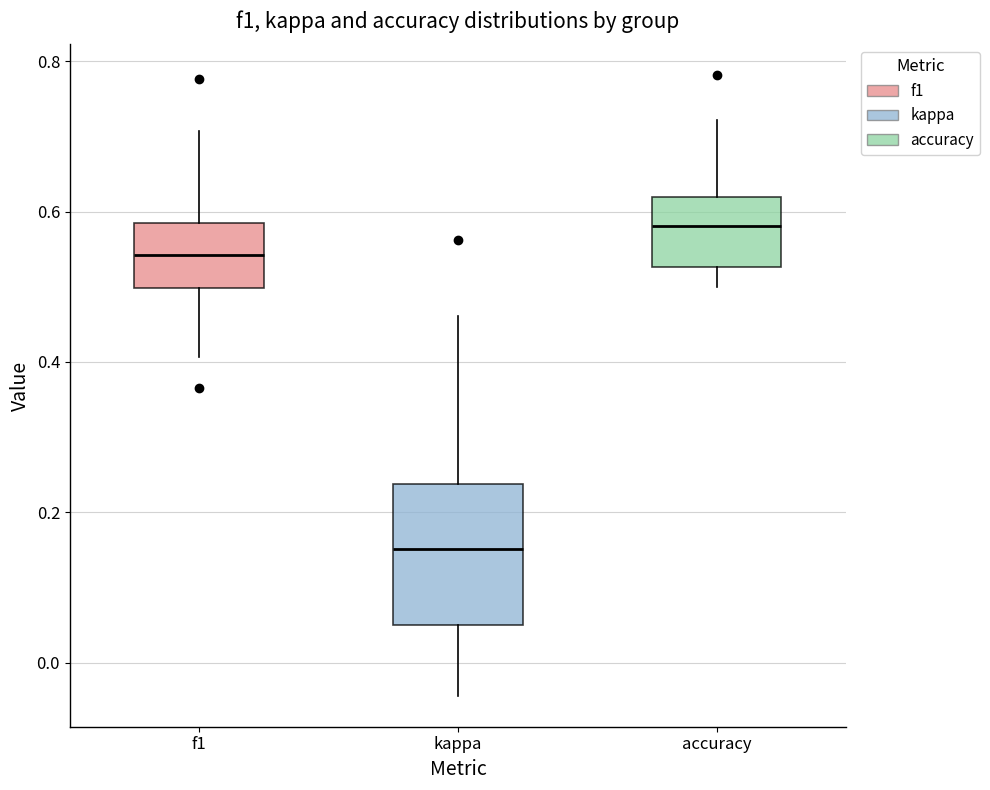

Reading left to right, read every box against the y-axis: the position of its median line, the range the box covers, and the ends of its whiskers. The values are not printed on the chart, so give them approximately, as read against the axis.

f1: median 0.54, box 0.50 to 0.58, whiskers 0.40 to 0.70
kappa: median 0.16, box 0.06 to 0.24, whiskers -0.04 to 0.46
accuracy: median 0.58, box 0.52 to 0.62, whiskers 0.50 to 0.72